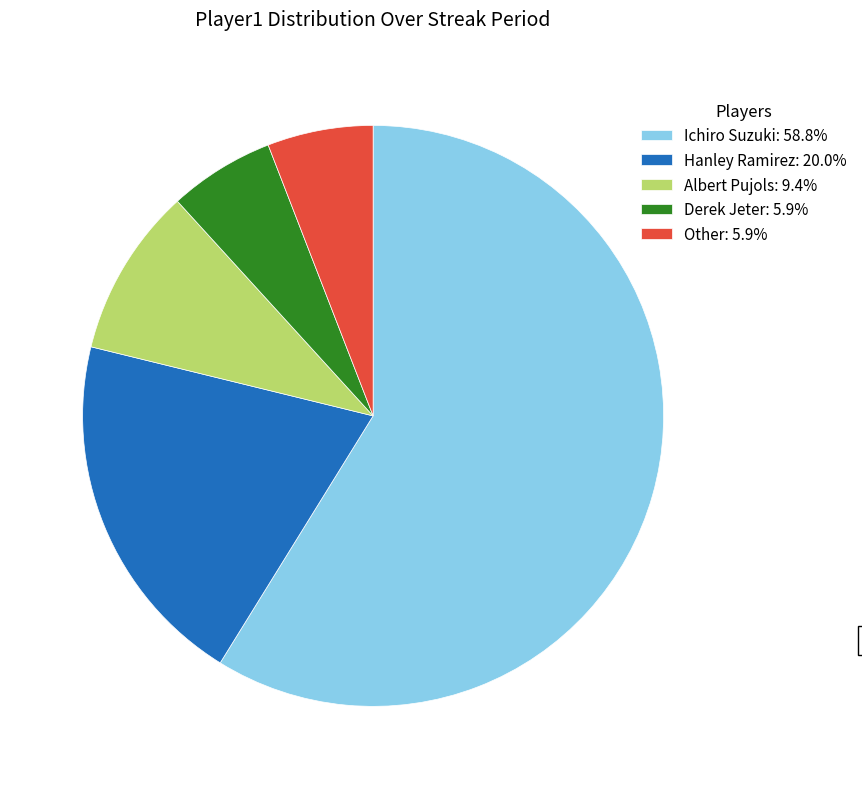

What is the ratio of the value at Albert Pujols to the value at Derek Jeter?

1.6